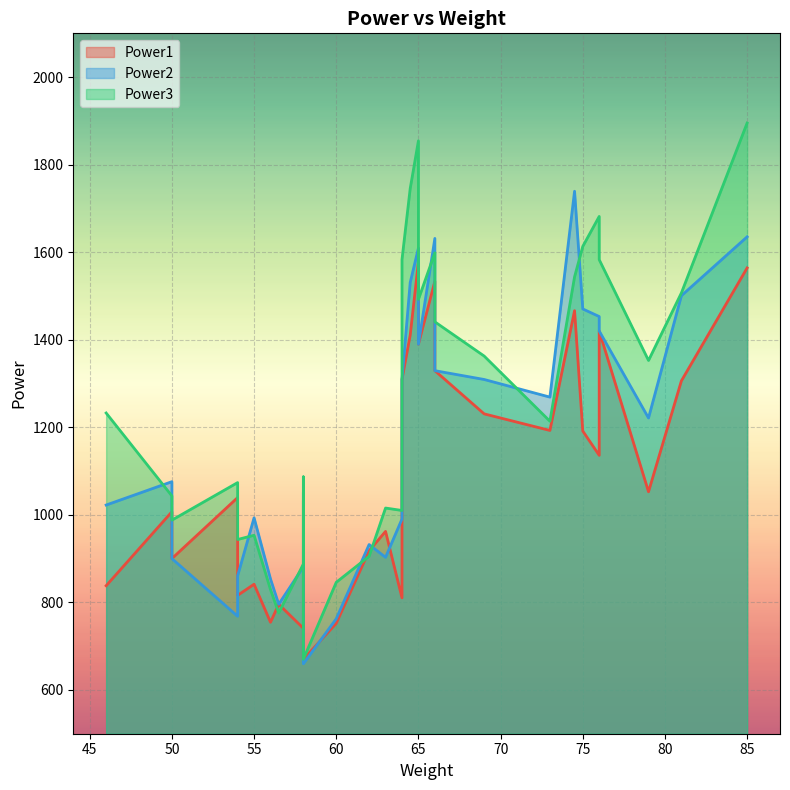

Is the value of Power3 at 62 greater than the value of Power2 at 64?

No